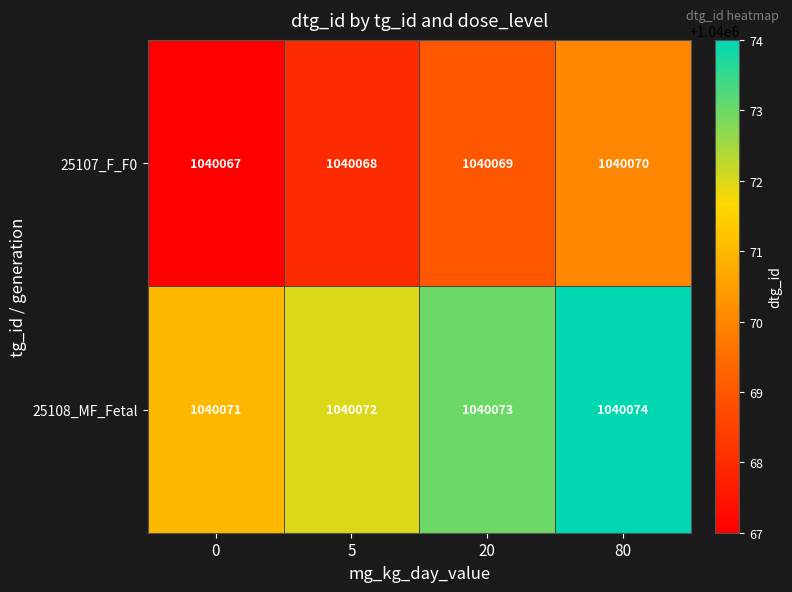

True or false: 25107_F_F0 has a value of 1567939 at 0.

False